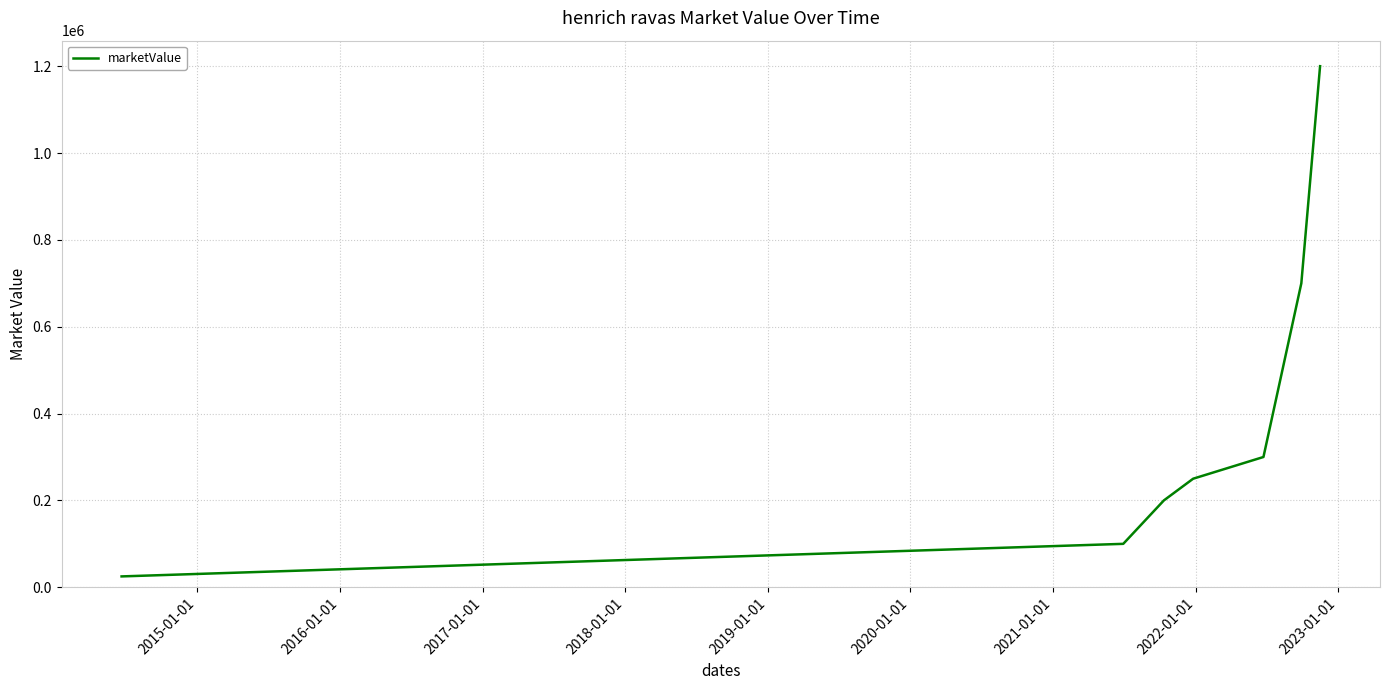

Reading left to right, what are all the values shown in this chart?

25000	100000	200000	250000	300000	700000	1200000